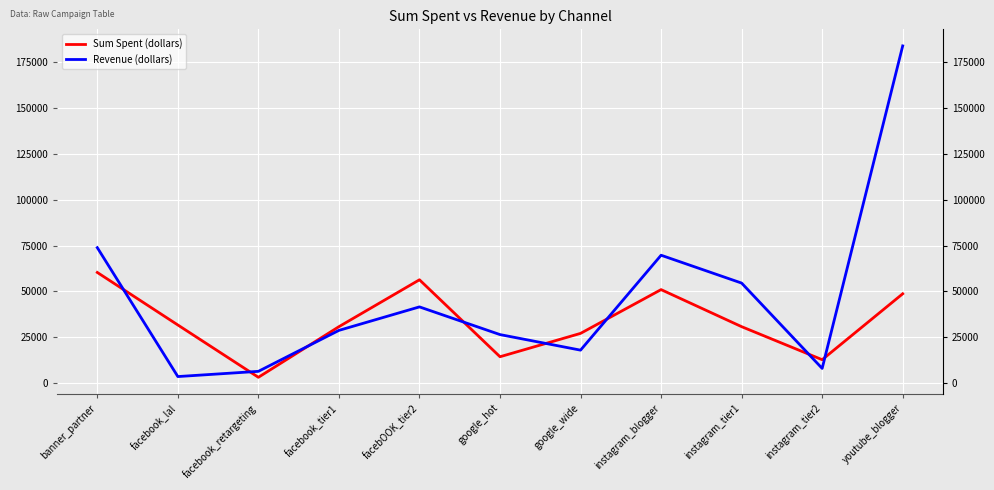

The Revenue (dollars) series shows 6443.0 at facebook_retargeting. True or false?

True